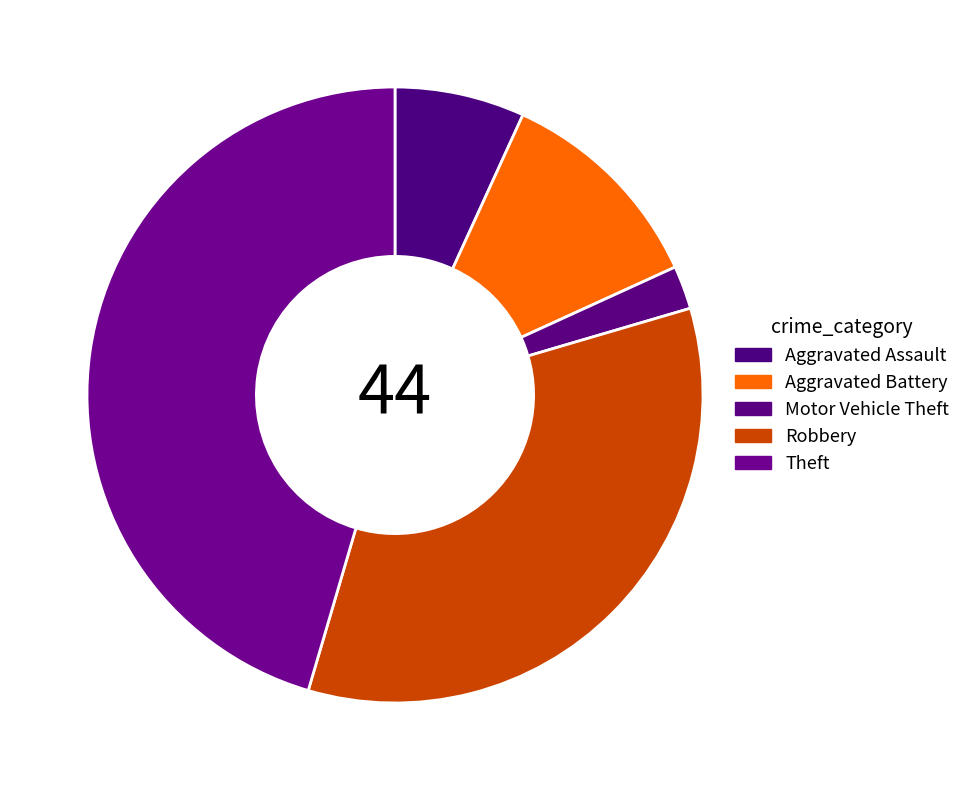

How many segments does this pie chart have?

5